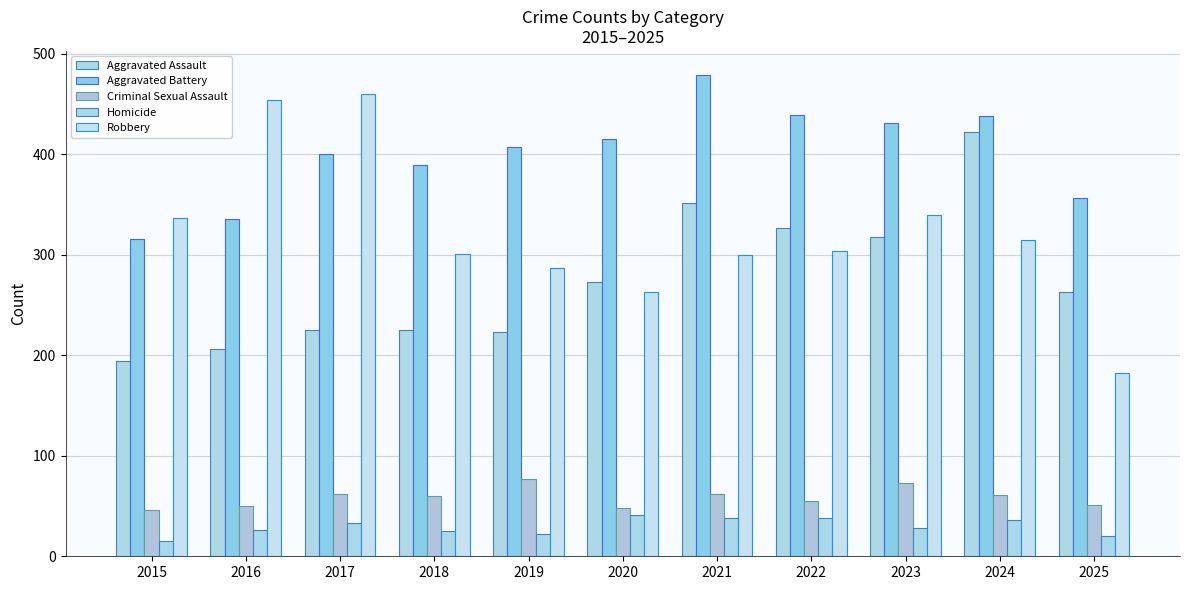

What is the approximate value of Aggravated Battery at 2020?

415